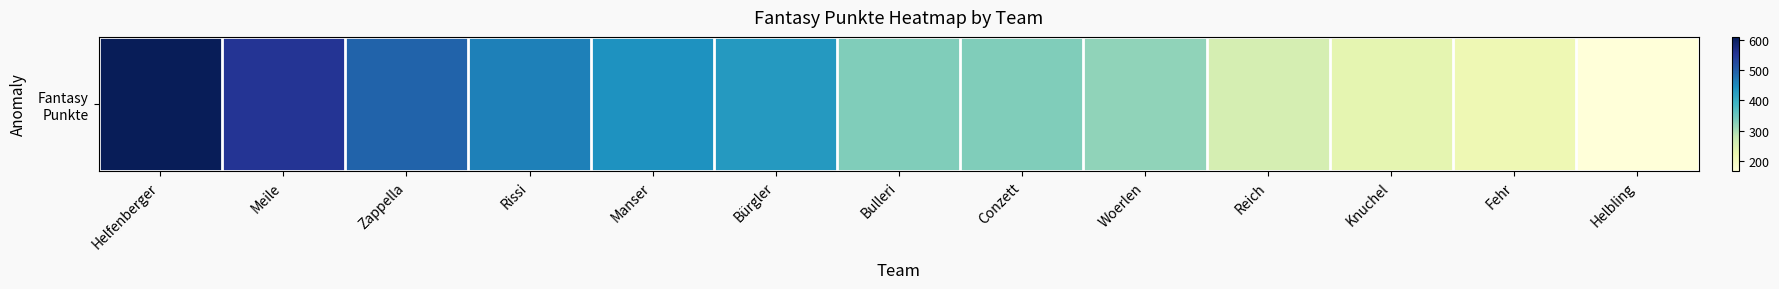

What is the difference between the values at Conzett and Reich?

74